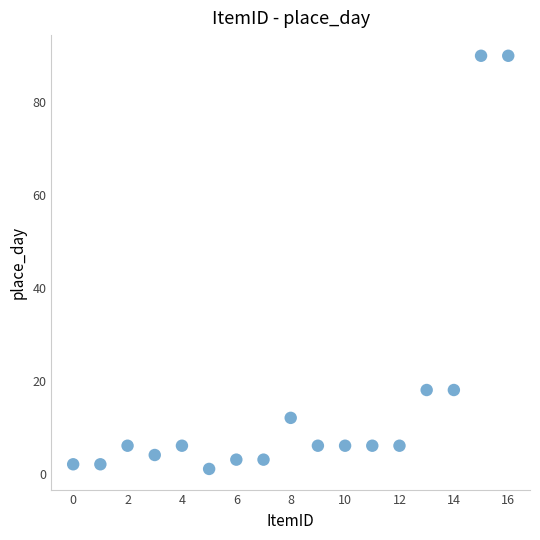

What is the range of Y values (max minus min)?

89